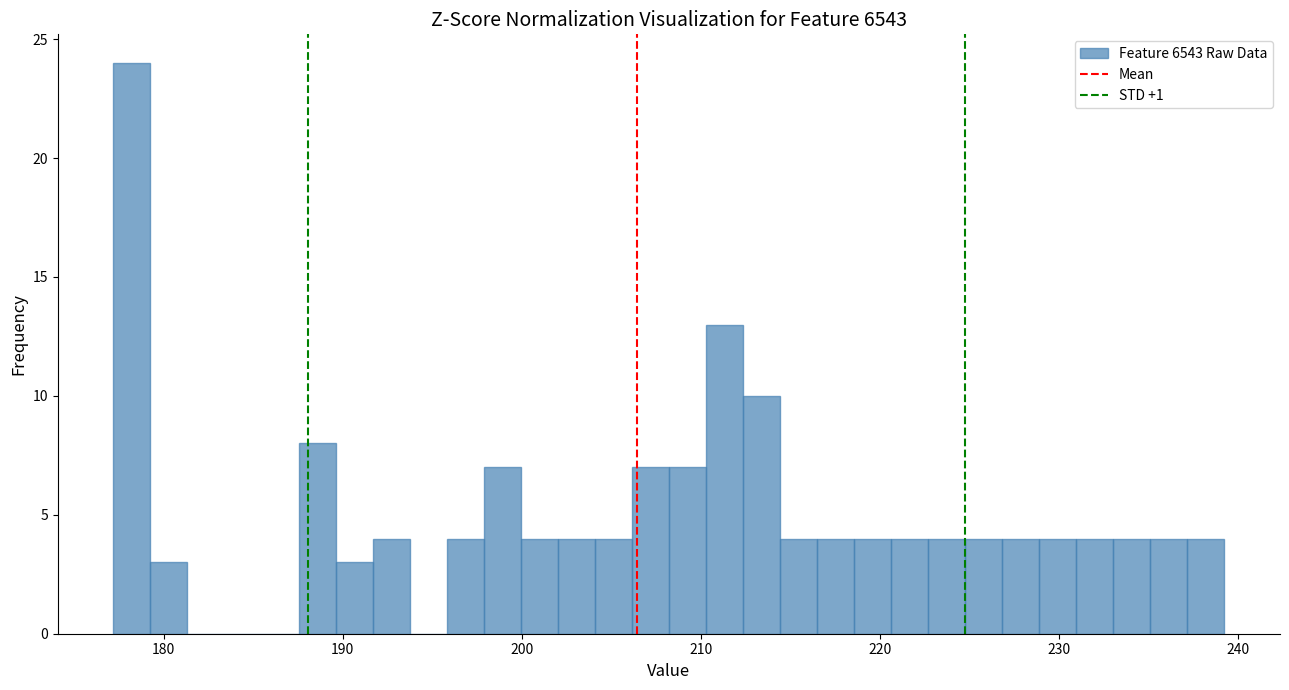

Around what value on the x-axis is the tallest bar? Give the approximate position of its centre, as read against the axis.

178